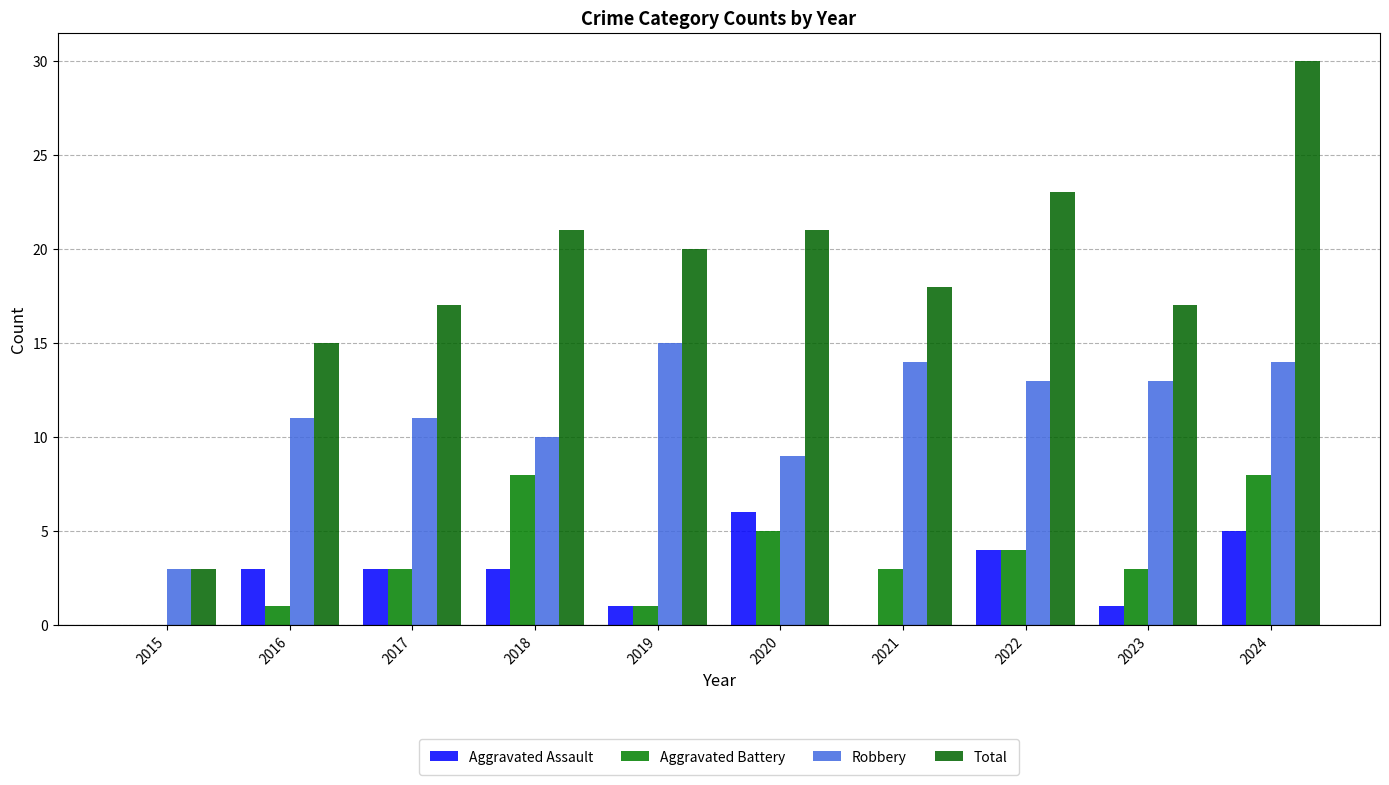

Which has a higher value, 2018 or 2017?

2018